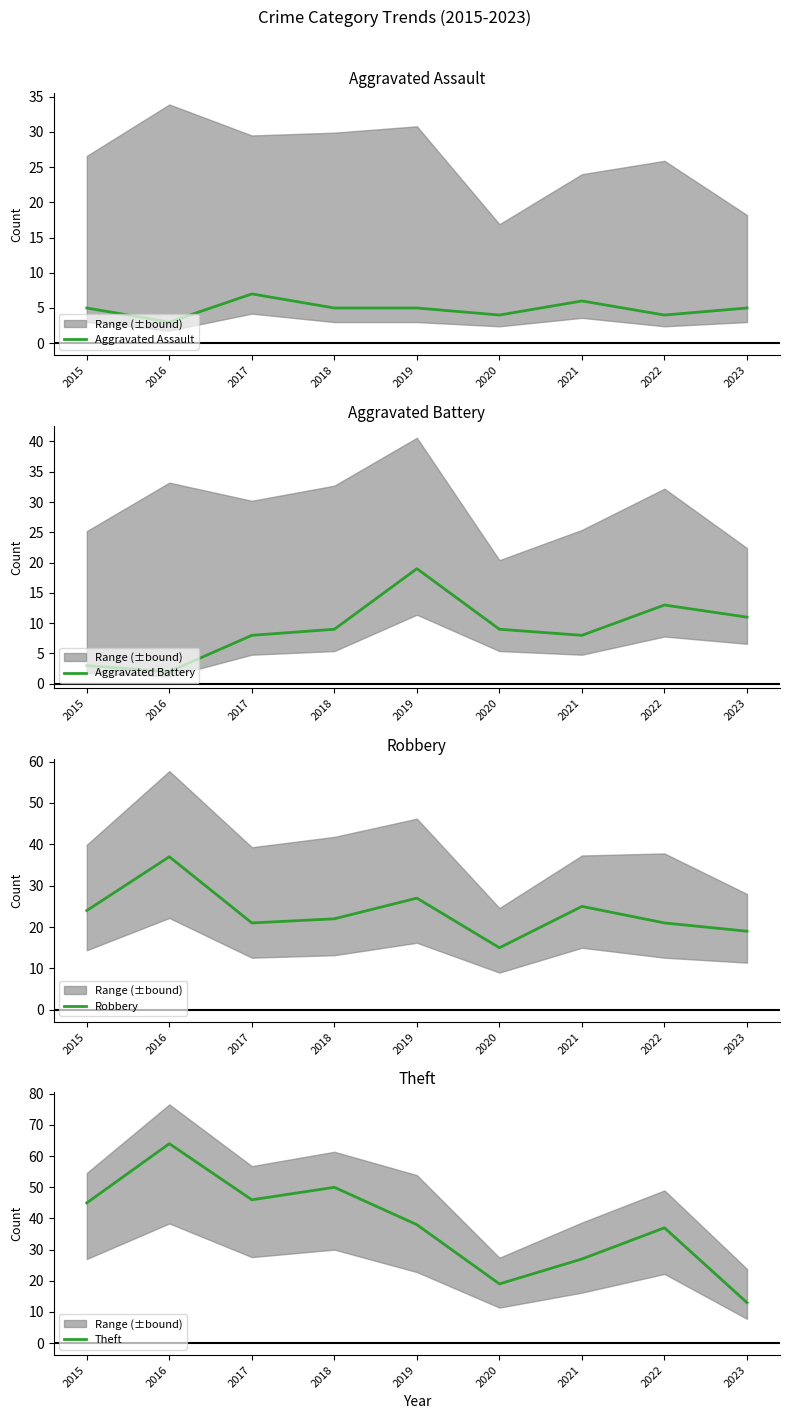

Is the value of Robbery at 2015 greater than the value of Theft at 2021?

No